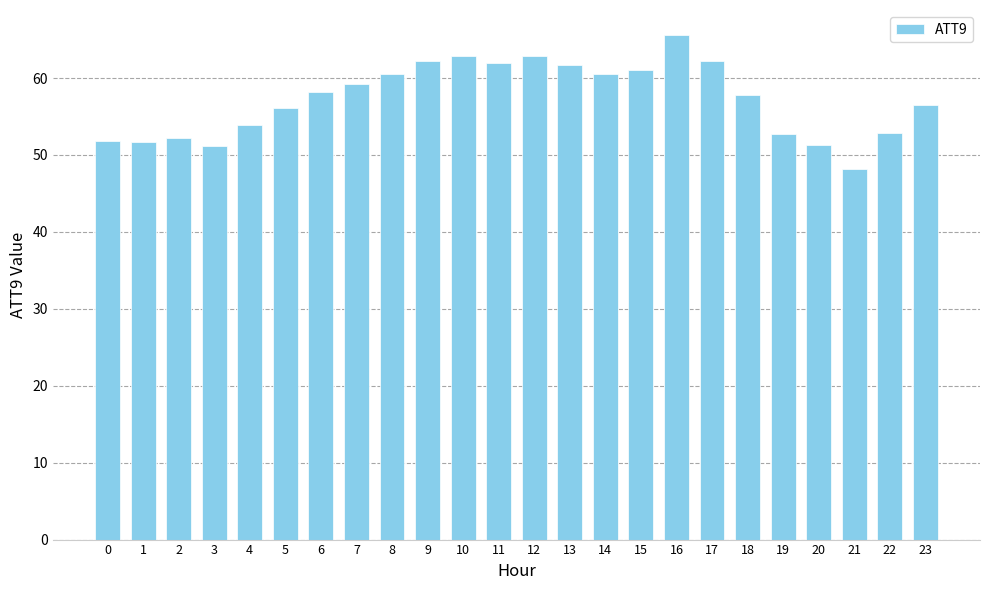

What is the value of the 4th bar from the left?

51.2